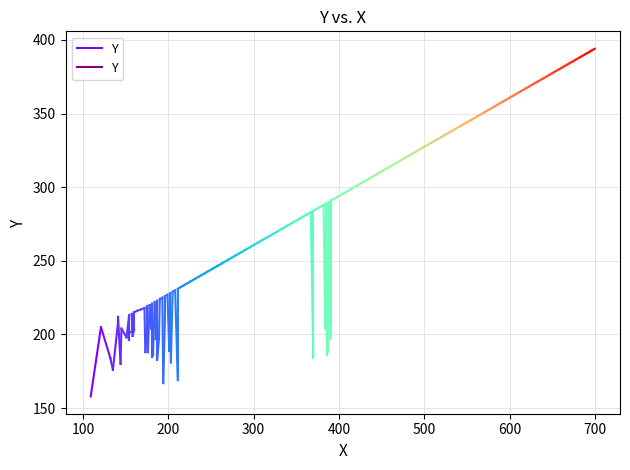

How many lines are shown in the chart?

1